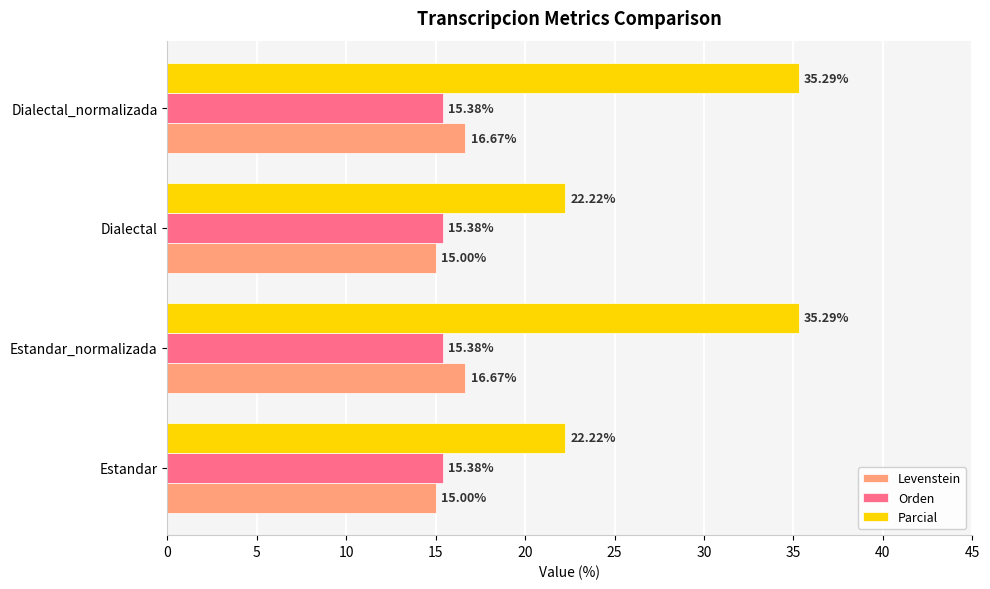

What is the greatest value displayed?

35.3